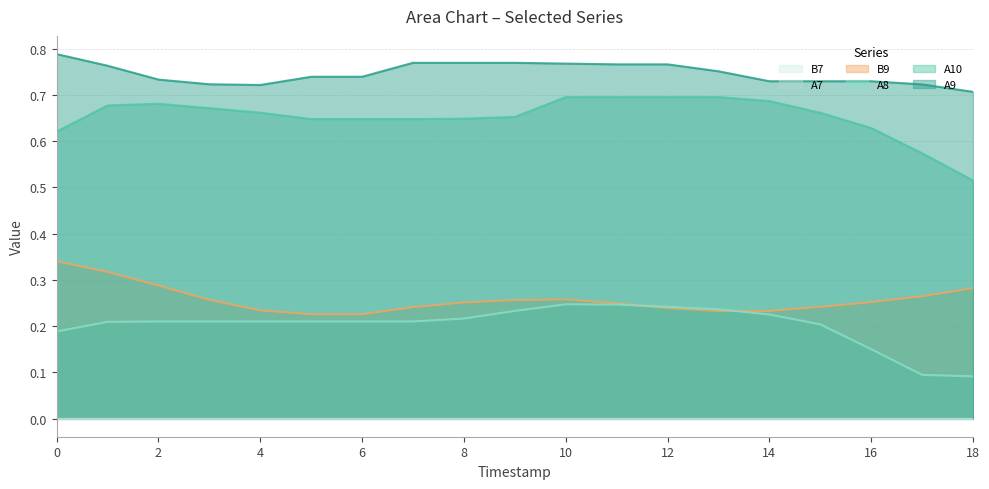

True or false: A8 and A9 cross at least once.

False